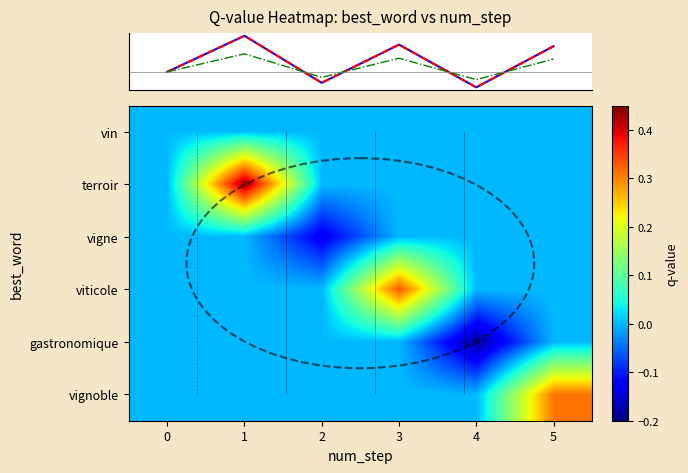

Reading right to left, transcribe all the data shown in this chart.

row_0: 5=0.0	4=0.0	3=0.0	2=0.0	1=0.0	0=0.0
row_1: 5=0.0	4=0.0	3=0.0	2=0.0	1=0.4	0=0.0
row_2: 5=0.0	4=0.0	3=0.0	2=-0.1	1=0.0	0=0.0
row_3: 5=0.0	4=0.0	3=0.3	2=0.0	1=0.0	0=0.0
row_4: 5=0.0	4=-0.2	3=0.0	2=0.0	1=0.0	0=0.0
row_5: 5=0.3	4=0.0	3=0.0	2=0.0	1=0.0	0=0.0